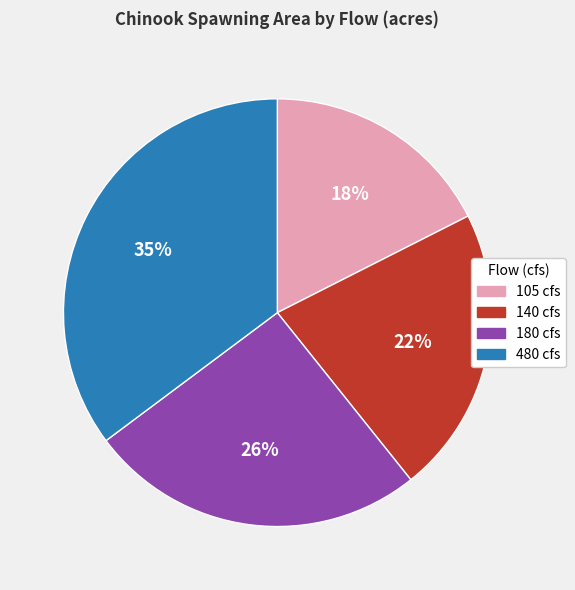

Do 180 cfs and 480 cfs together represent more than half of the pie?

Yes